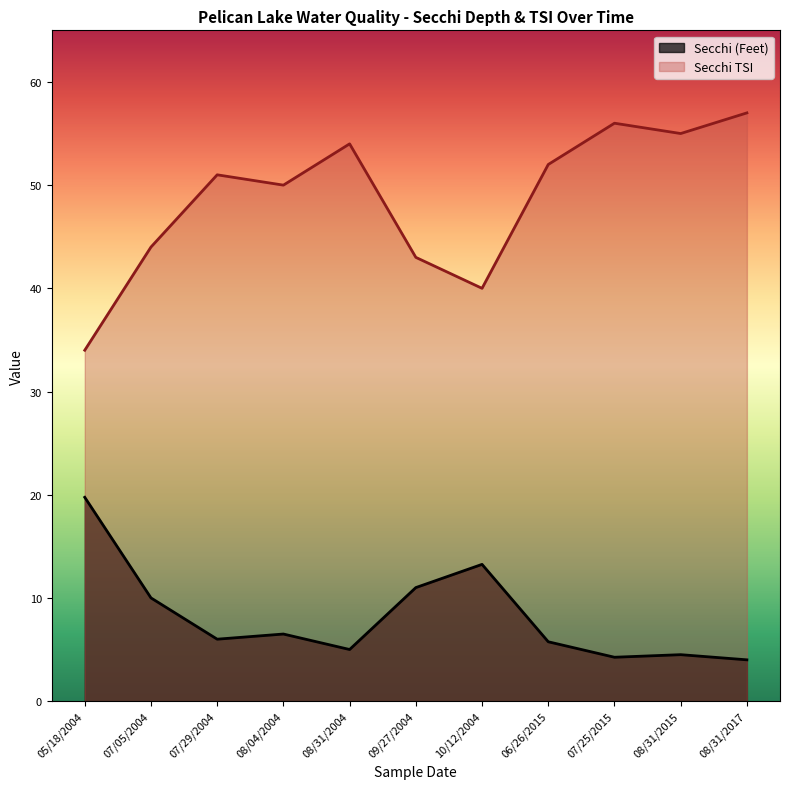

Does the chart display data point markers on the line(s)?

No